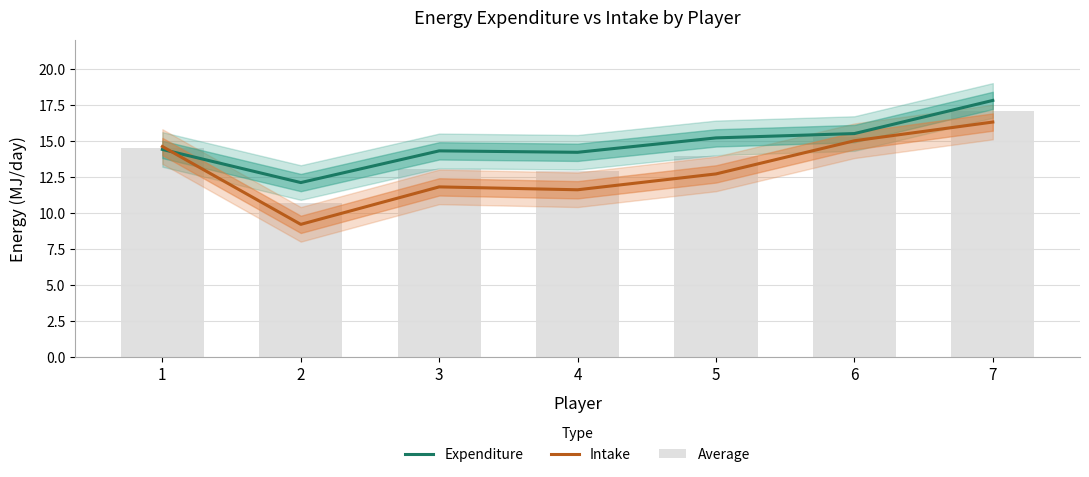

What is the sum of all Intake values?

91.2